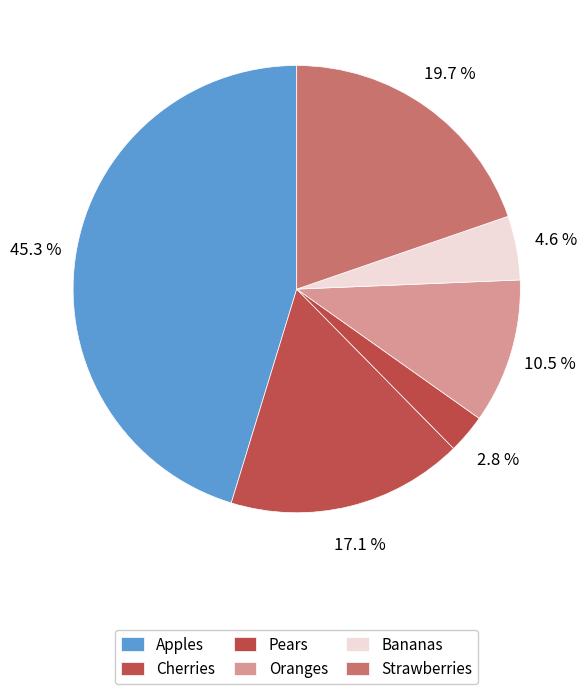

How many segments does this pie chart have?

6